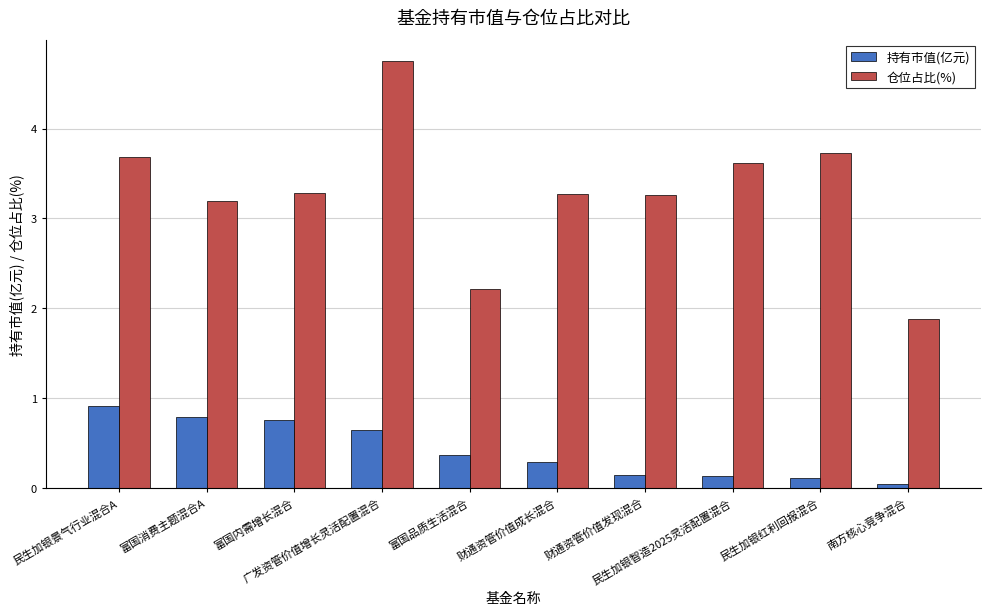

What is the label of the 9th bar from the right?

富国消费主题混合A